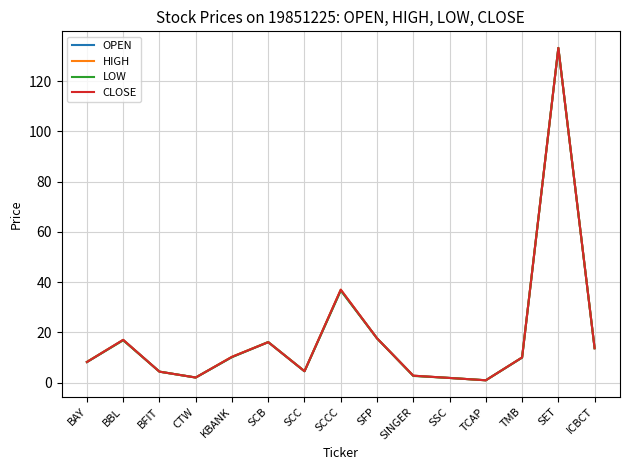

What are all the series names shown in the legend?

OPEN, HIGH, LOW, CLOSE